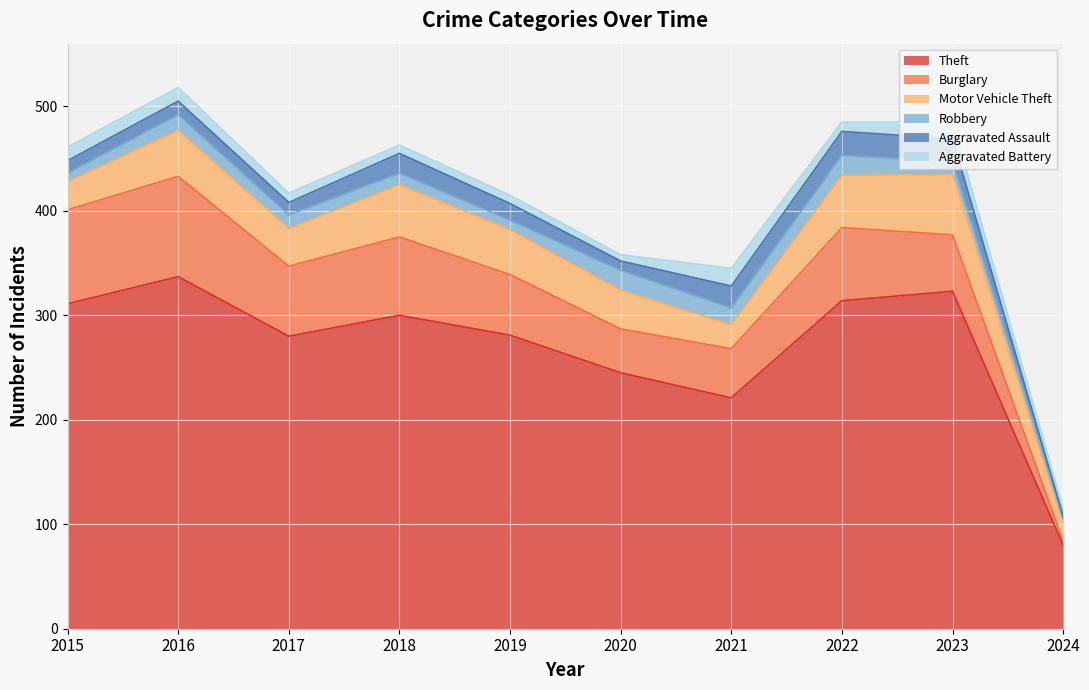

How many intersections are there between Burglary and Aggravated Battery?

1